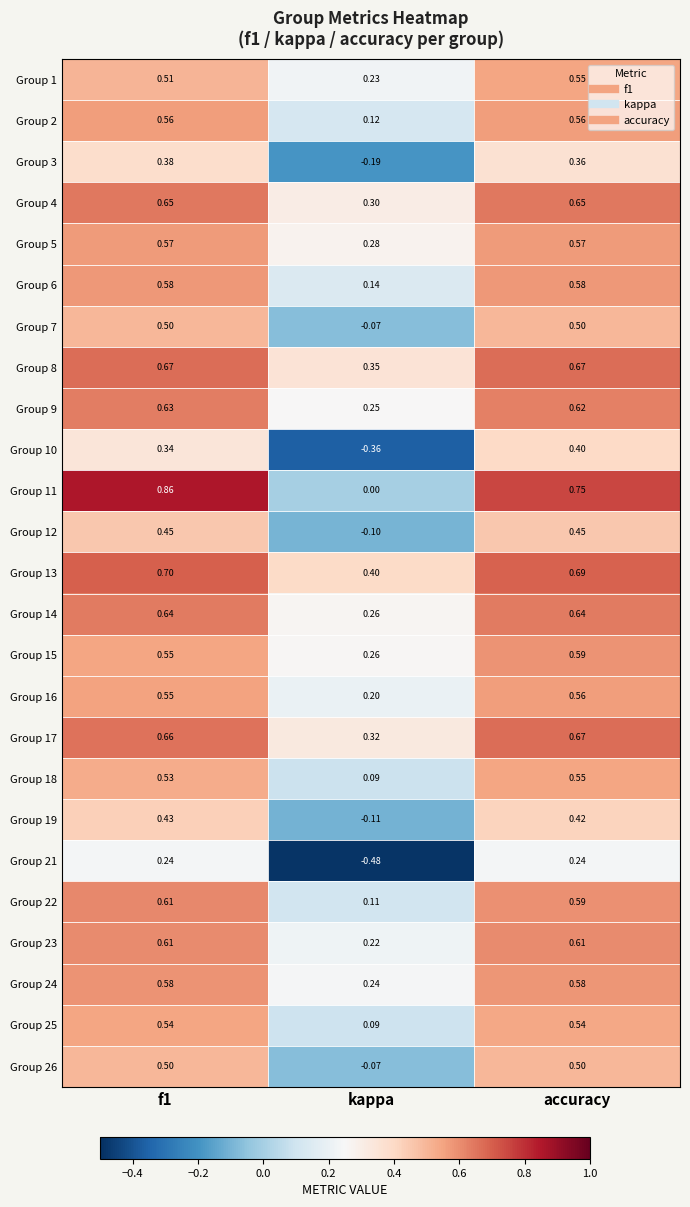

Which label corresponds to the smallest value in the chart?

kappa